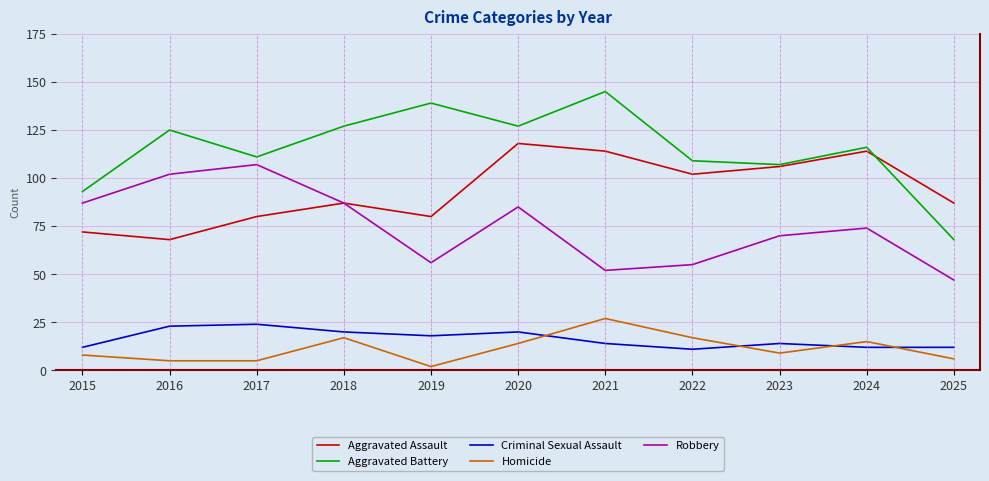

Count the number of categories in the chart.

11